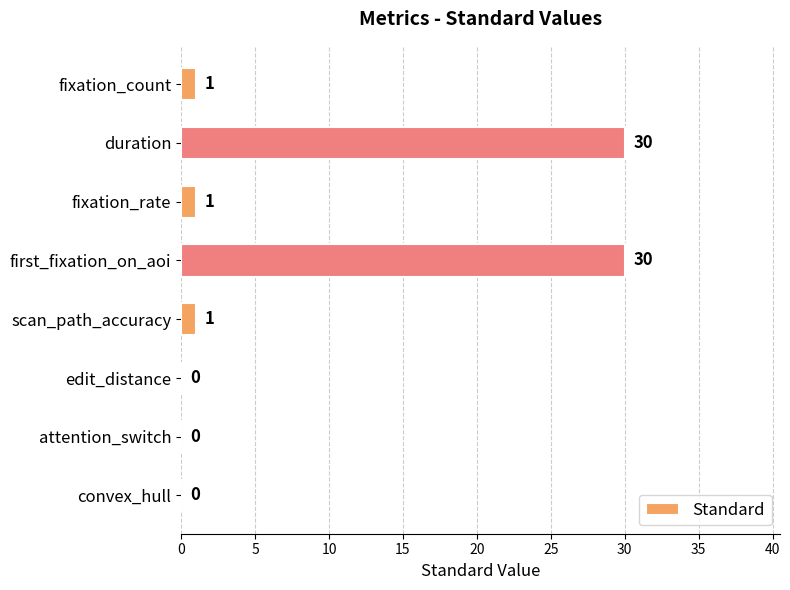

What is the maximum value shown in the chart?

30